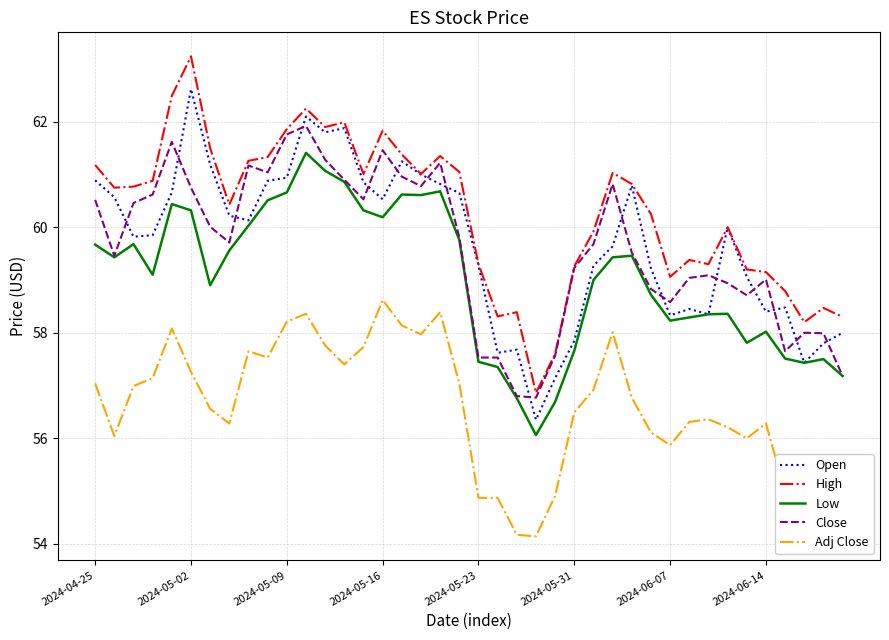

How many categories are shown in the chart?

40